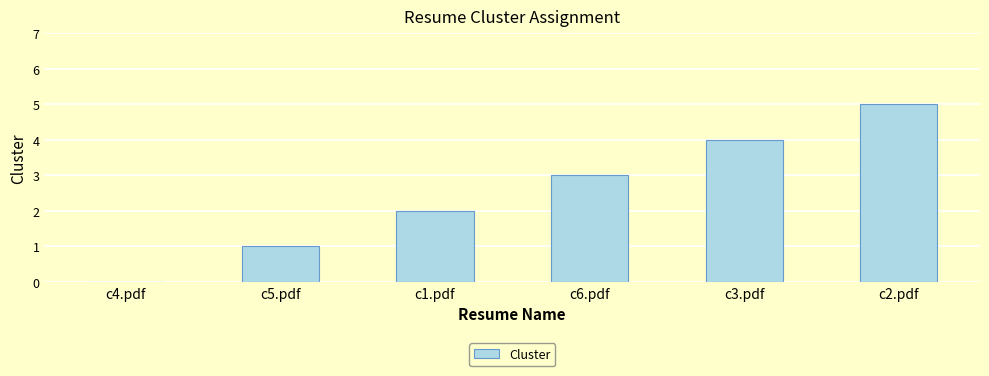

True or false: the data shows 2 at c1.pdf.

True